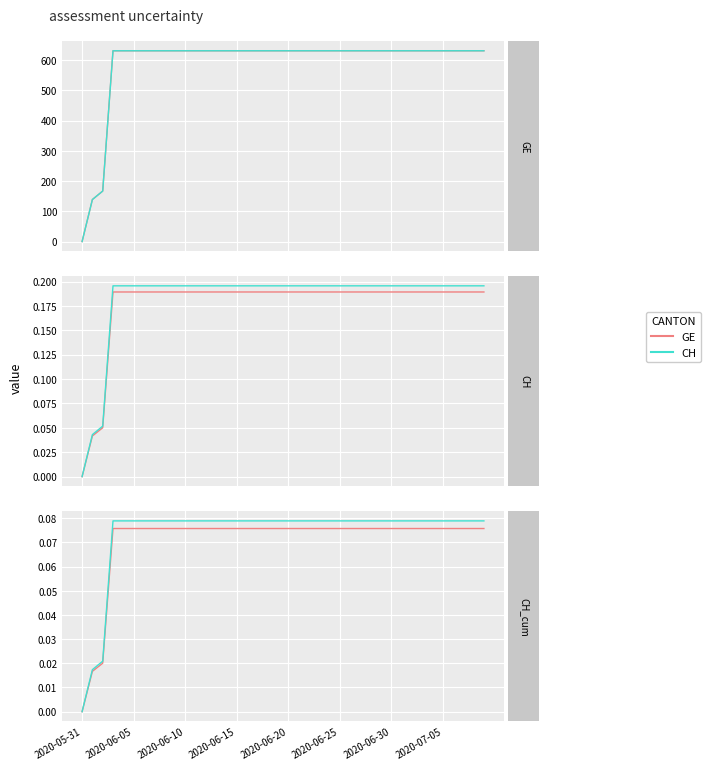

Which category has the lowest value across all series?

2020-05-31